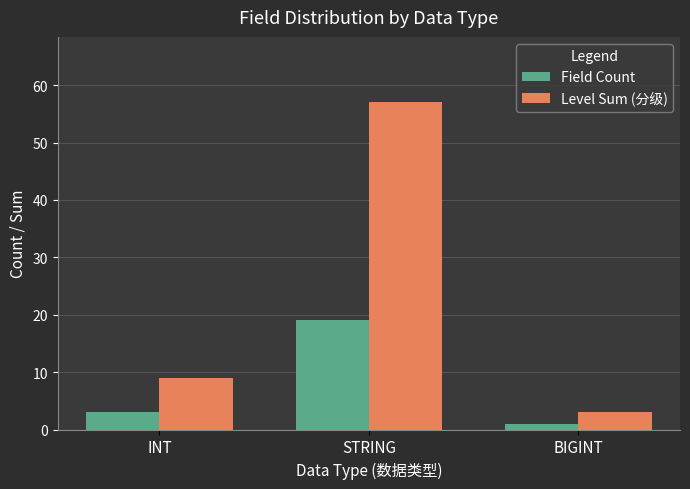

What are all the series names shown in the legend?

Field Count, Level Sum (分级)